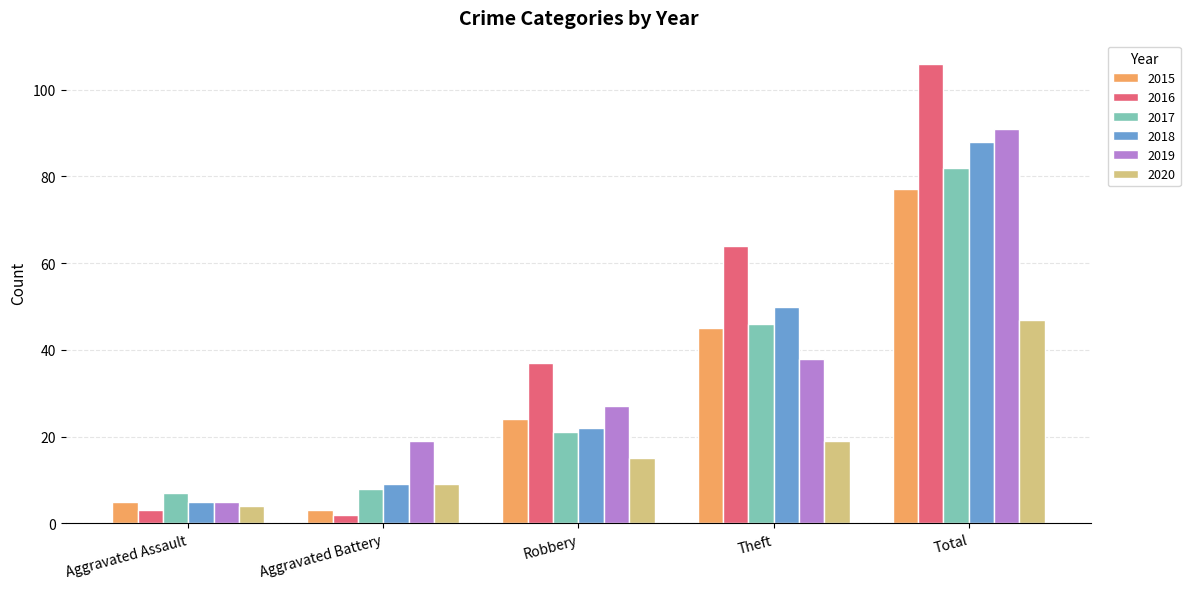

At which category is the sum across all series the highest?

Total